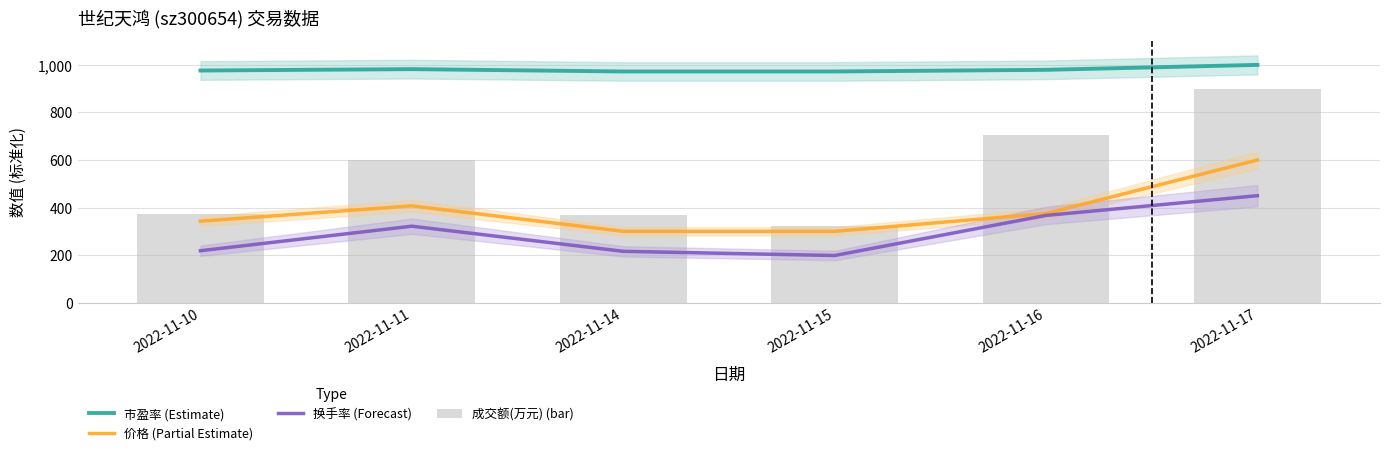

Which series has the largest range (max minus min)?

成交额(万元) (bar)